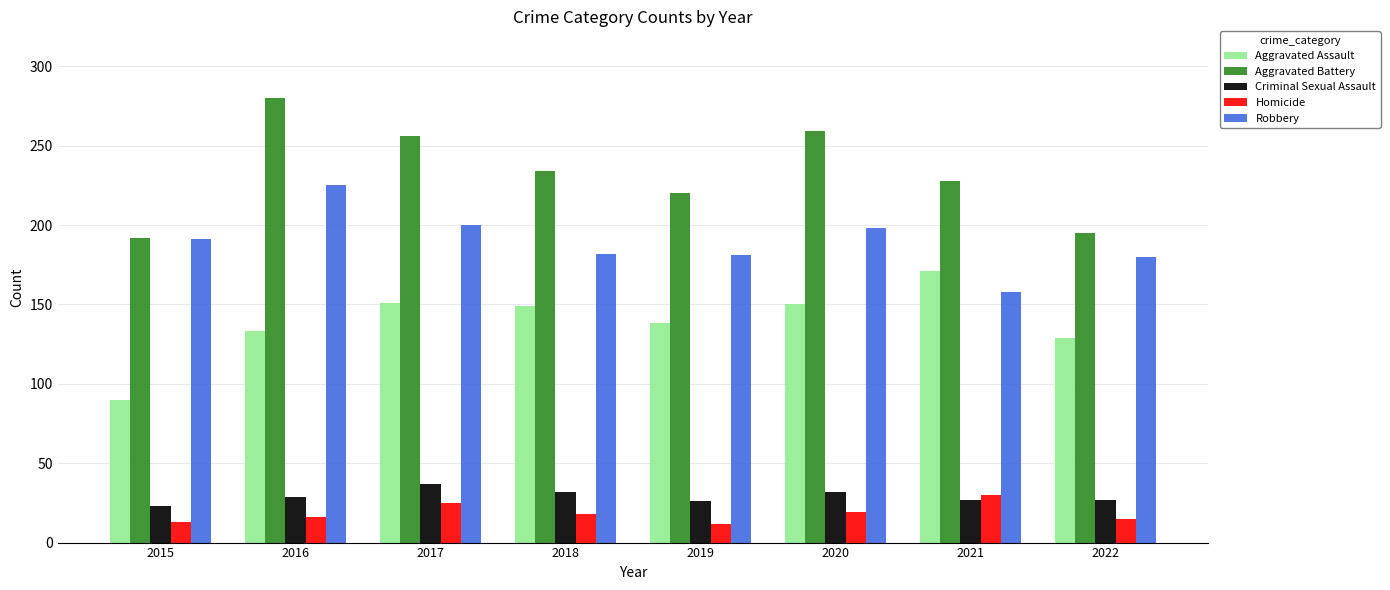

Is it true that Aggravated Assault equals 130 at 2015?

False